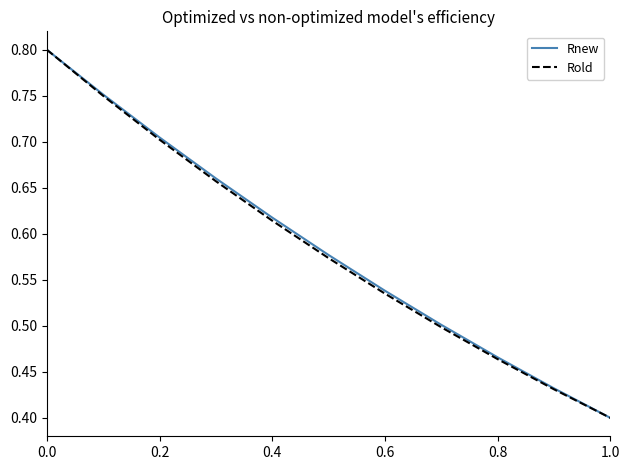

The value of Rnew at 0.8 is 0.7. True or false?

False